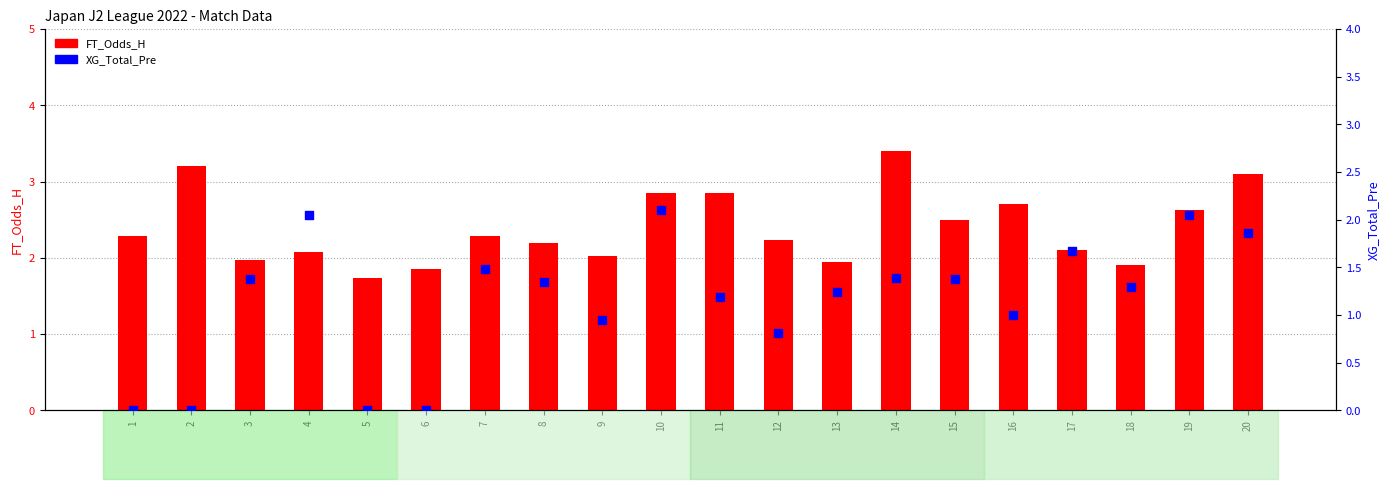

At how many categories does at least one series exceed 1?

20